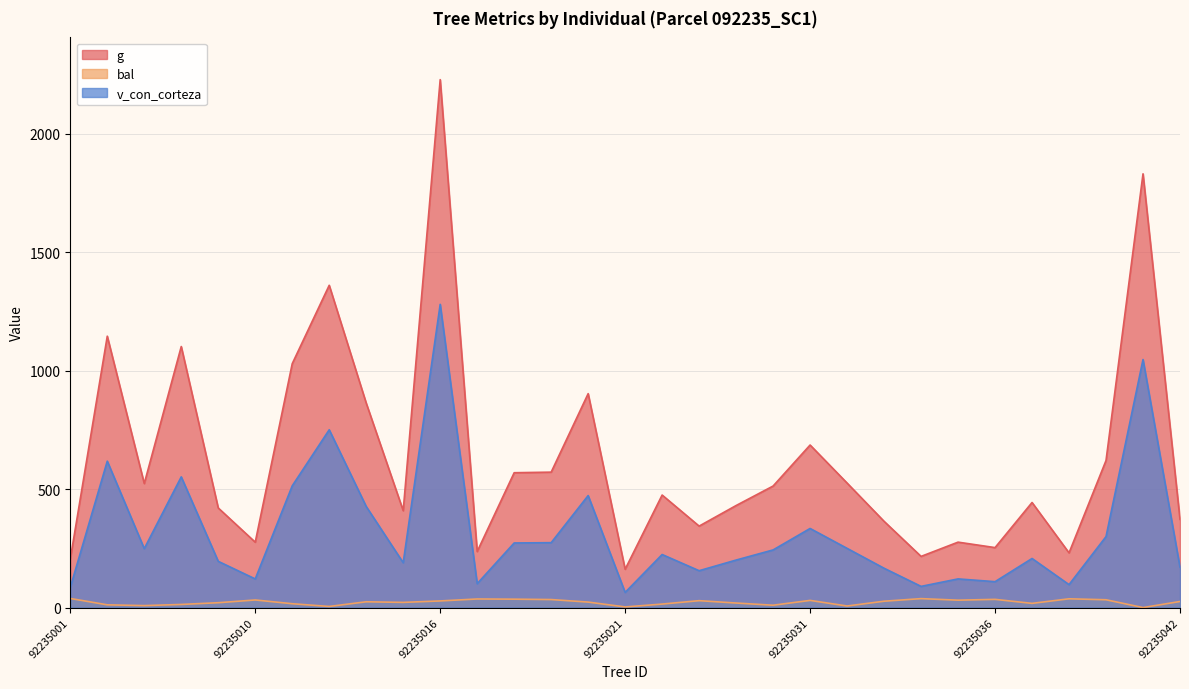

True or false: g and bal cross at least once.

False